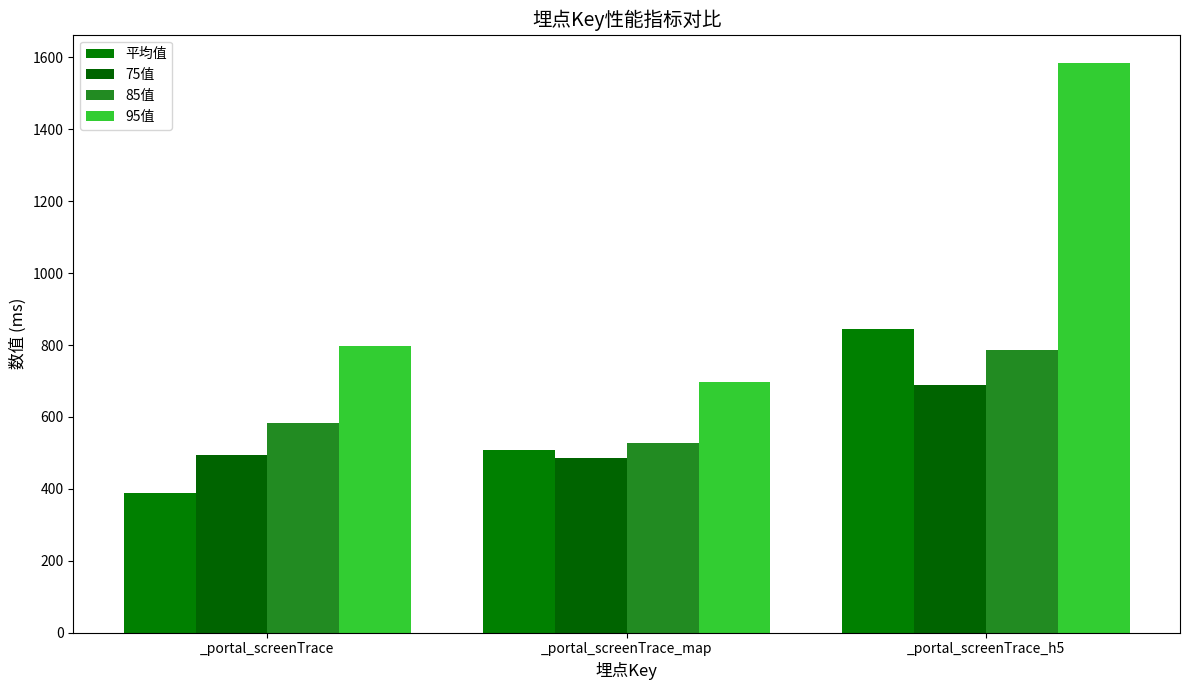

Count the 85值 values in the range 527 to 786.

3